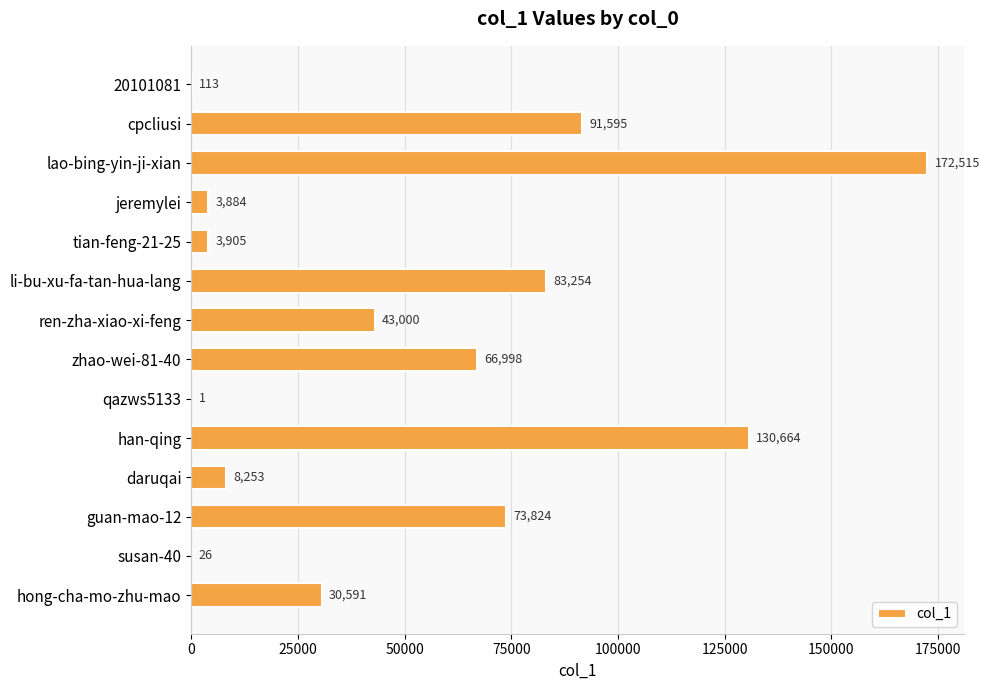

What is the maximum value shown in the chart?

172515